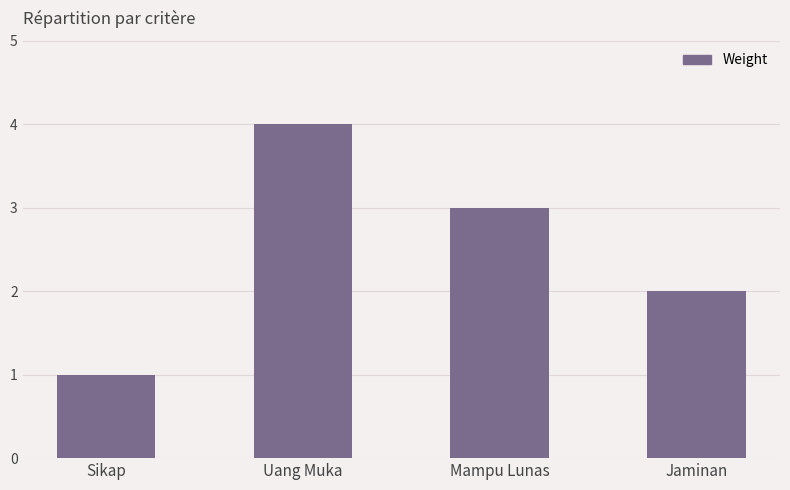

What is the ratio of the value at Uang Muka to the value at Jaminan?

2.0